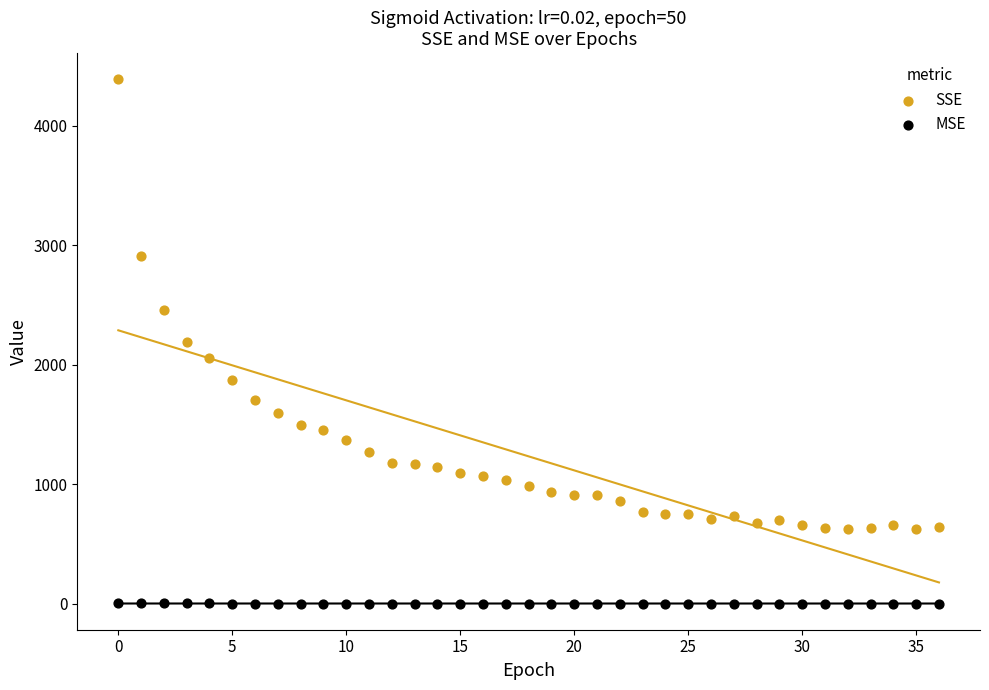

Which series reaches the minimum Y coordinate?

MSE